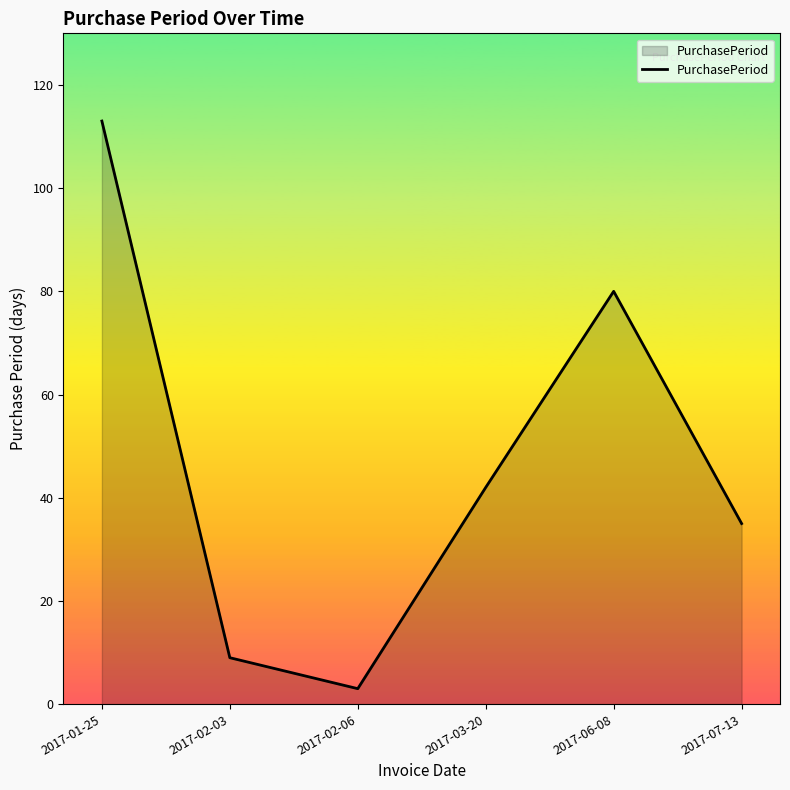

Reading right to left, transcribe all the data shown in this chart.

35	80	42	3	9	113